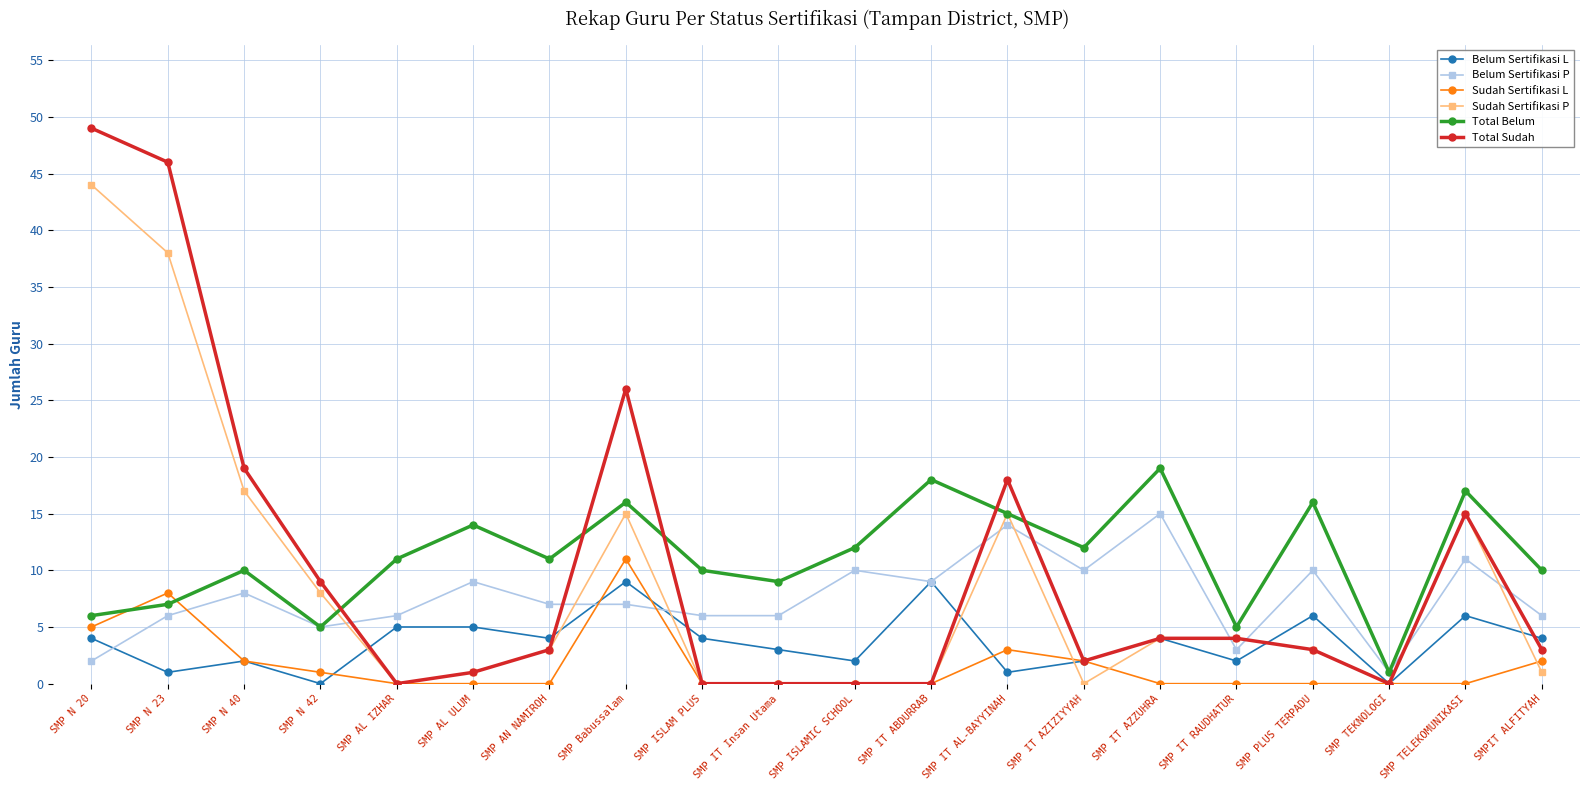

Is the value of Sudah Sertifikasi L at SMP N 23 greater than the value of Total Sudah at SMP N 42?

No